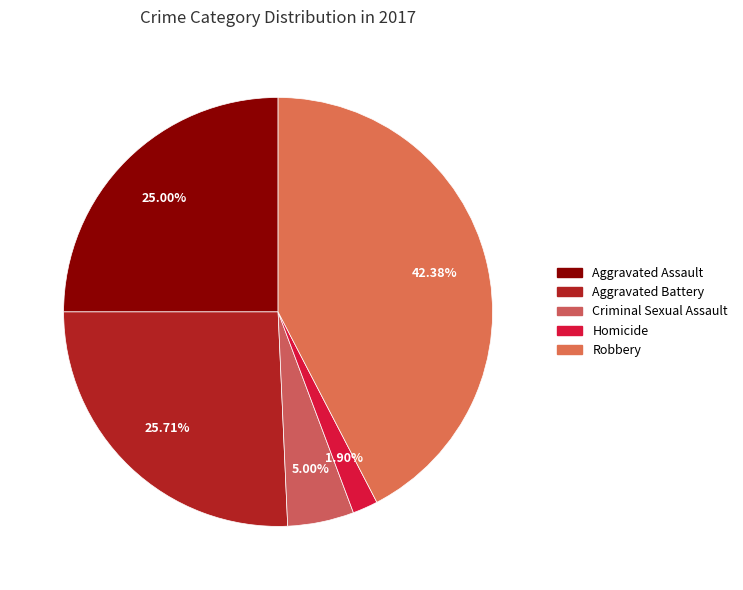

Which has a higher value, Aggravated Battery or Robbery?

Robbery